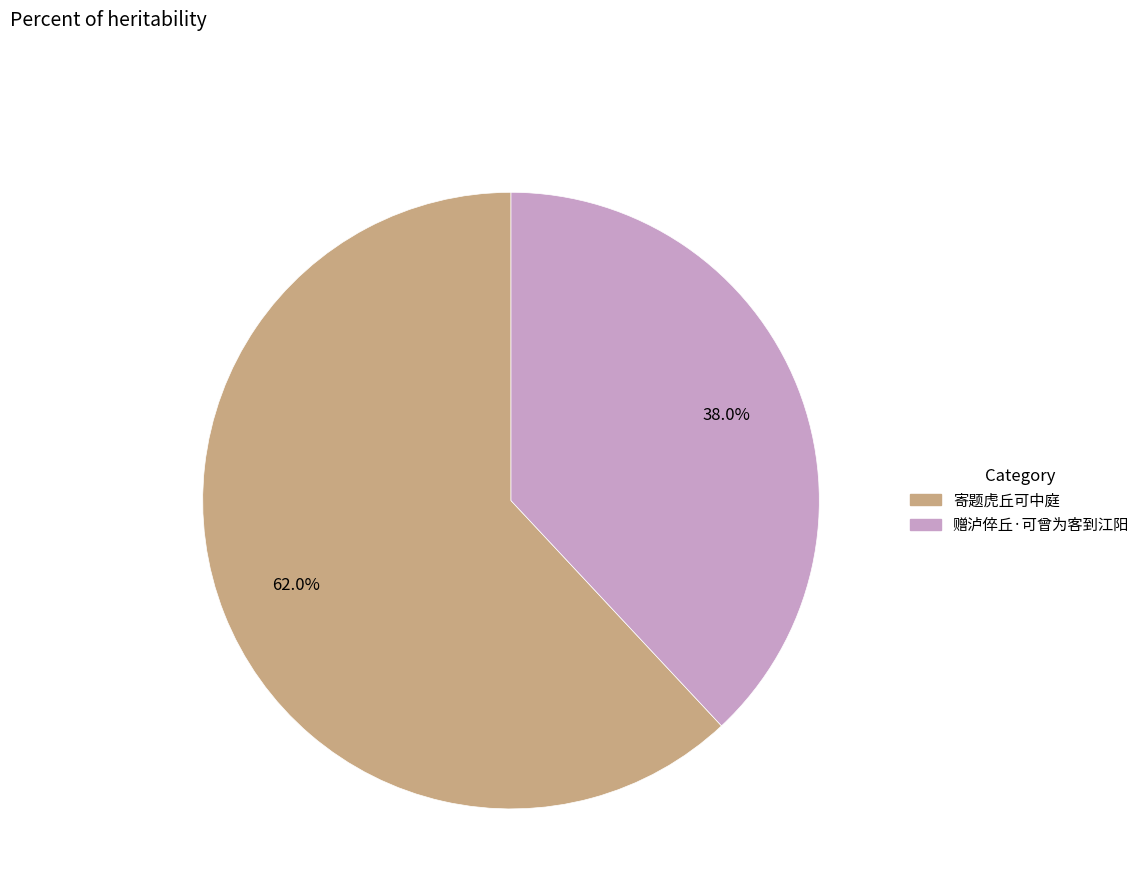

Rank the categories by value from highest to lowest.

寄题虎丘可中庭, 赠泸倅丘·可曾为客到江阳